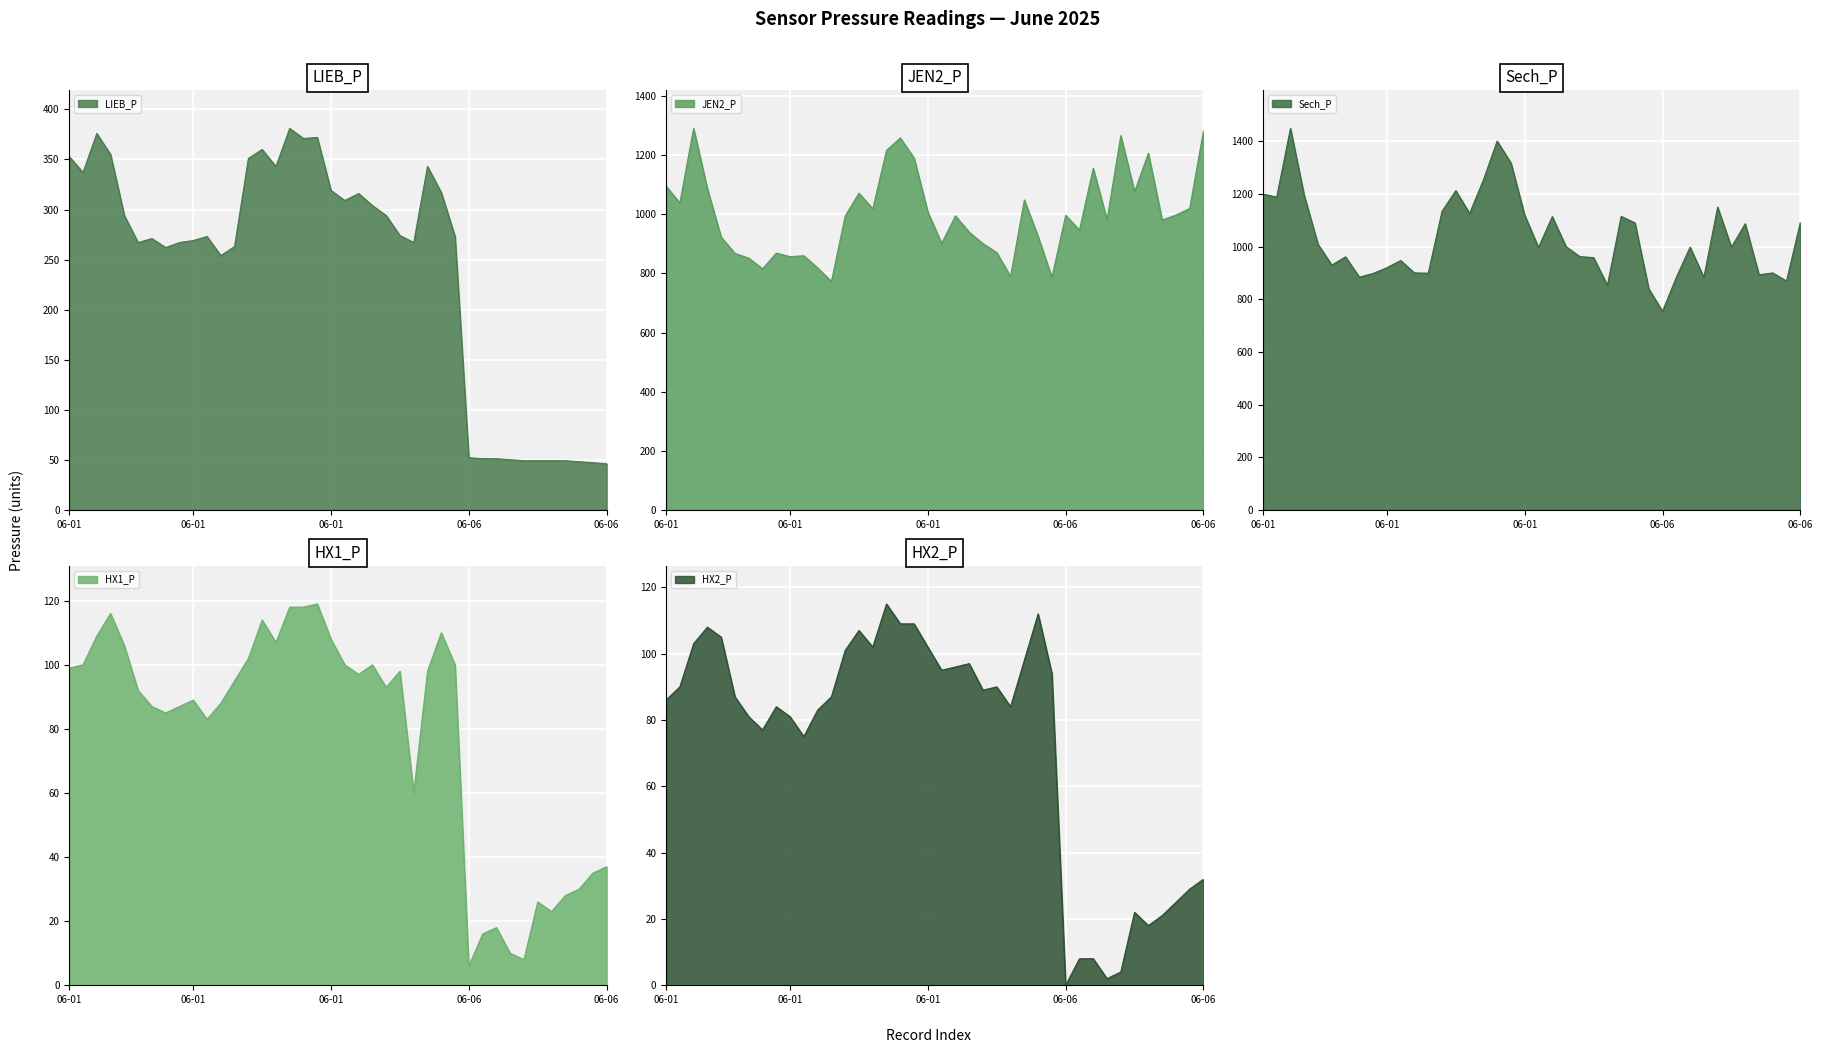

How many times do Sech_P and JEN2_P cross each other?

1